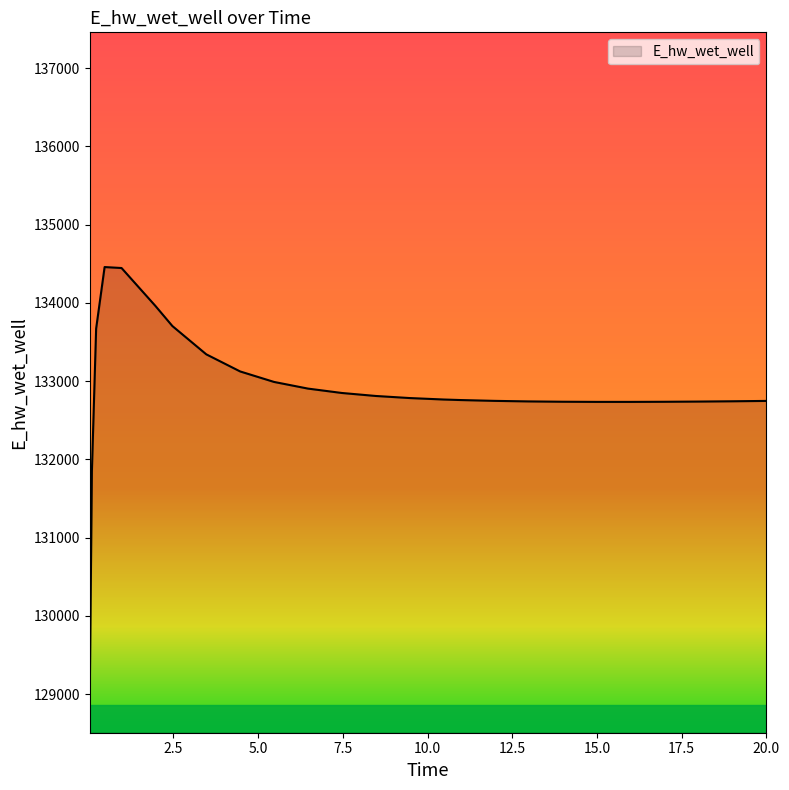

How many lines are shown in the chart?

1